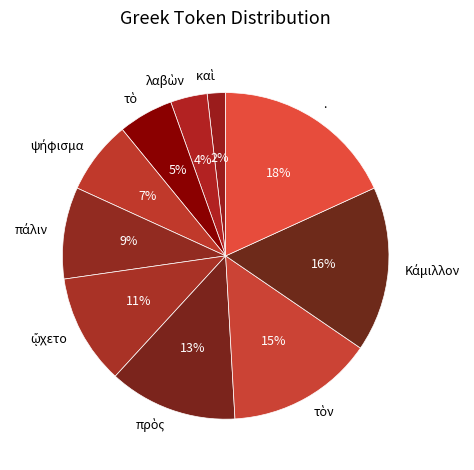

Is there any slice that represents more than half of the pie?

No